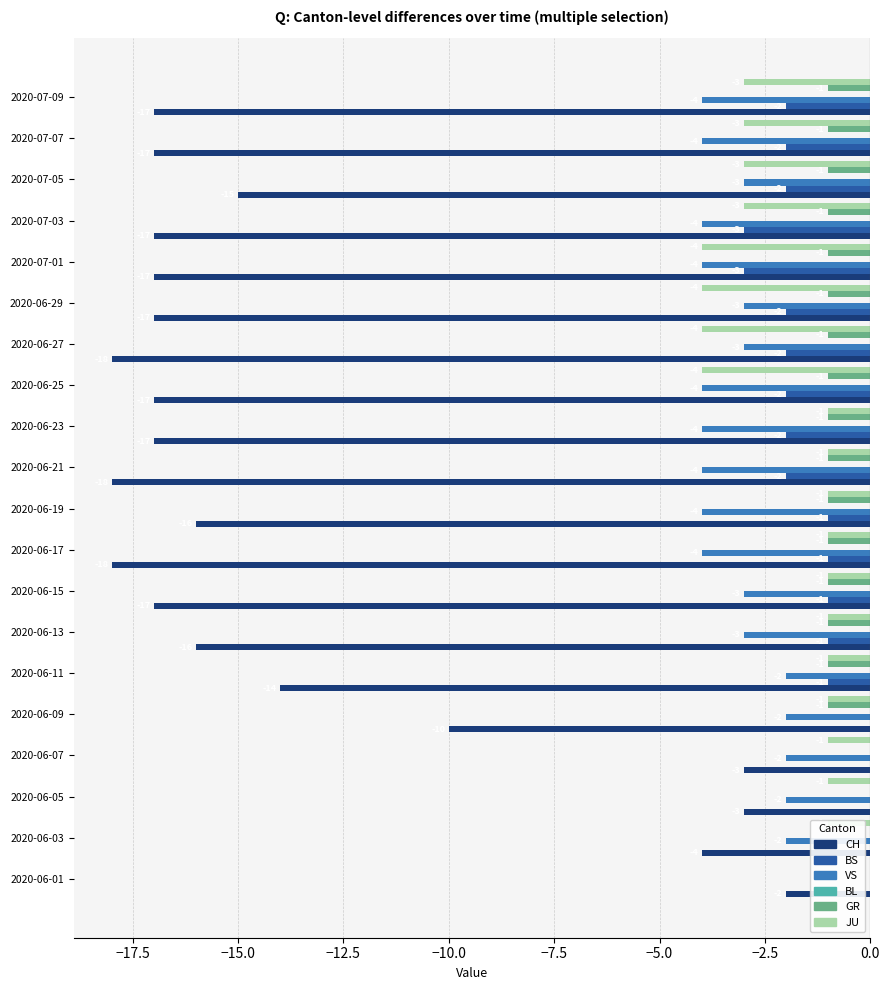

What is the total value across all series at 2020-07-03?

-28